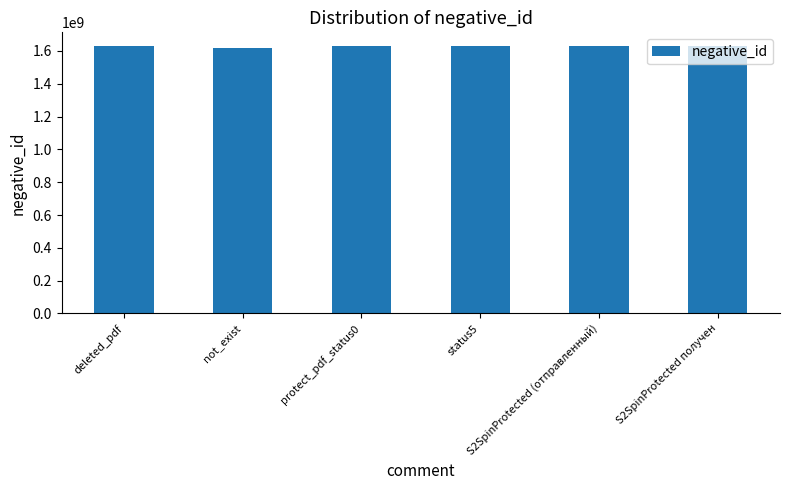

What is the greatest value displayed?

1631647452